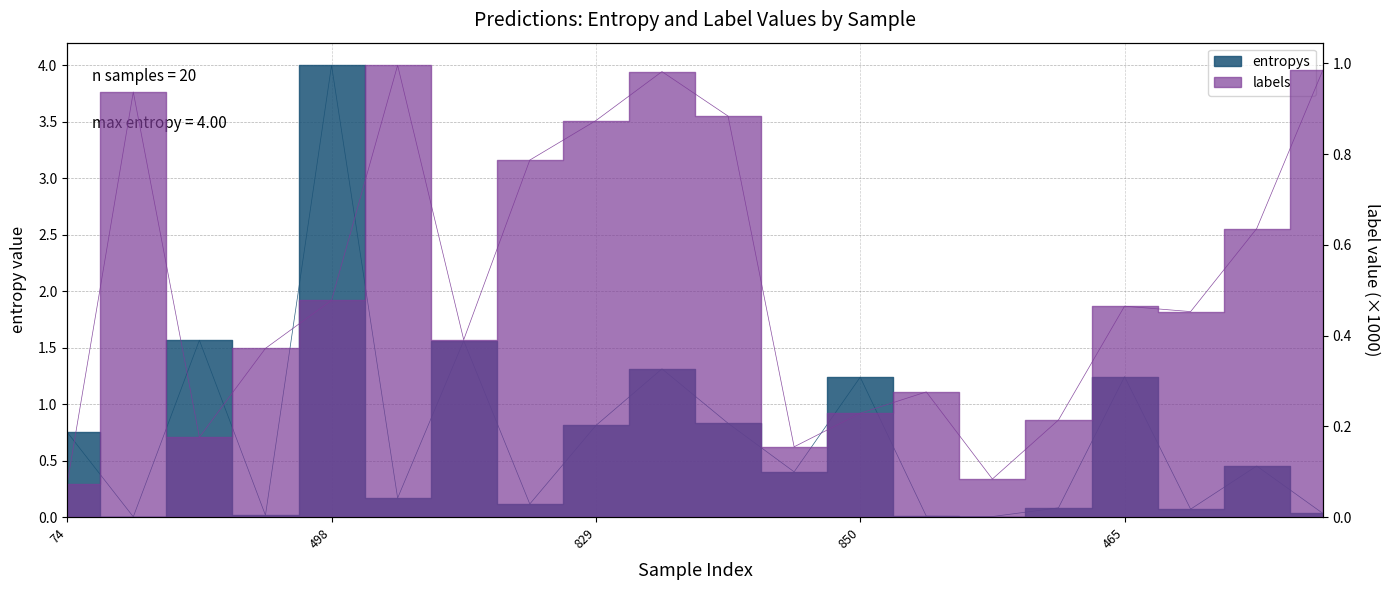

Which series has the widest spread of values?

entropys